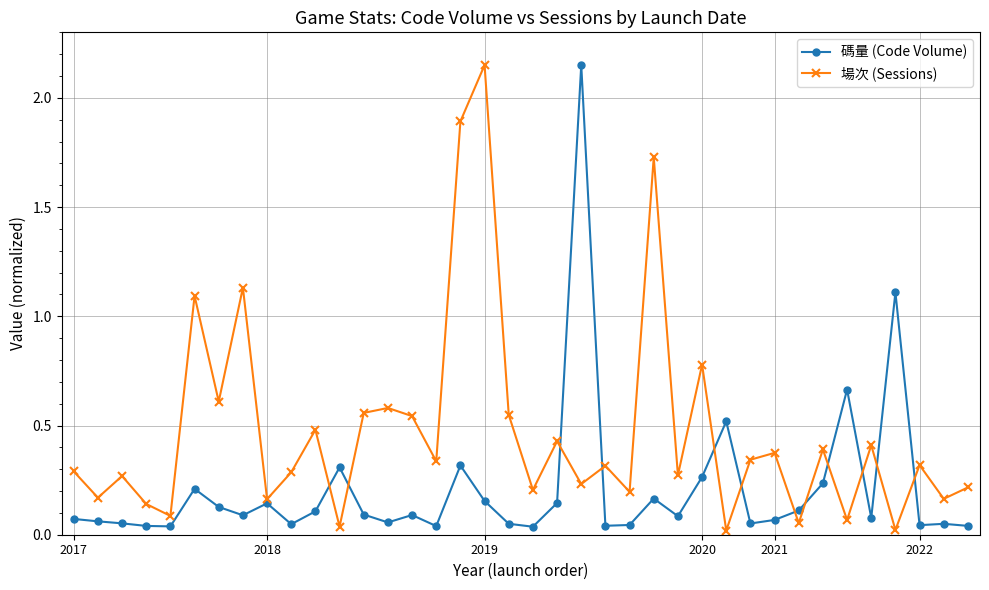

True or false: 場次 (Sessions) has more than 1 interior local peaks.

True